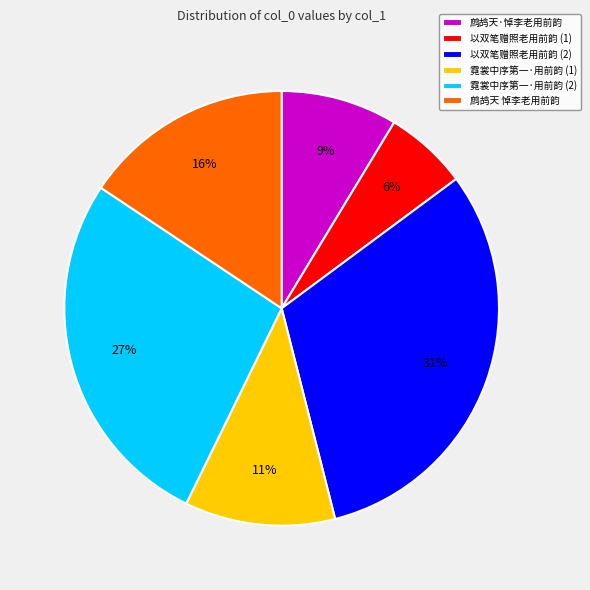

To the nearest percent, what is the difference between the largest and smallest slice percentages?

25%